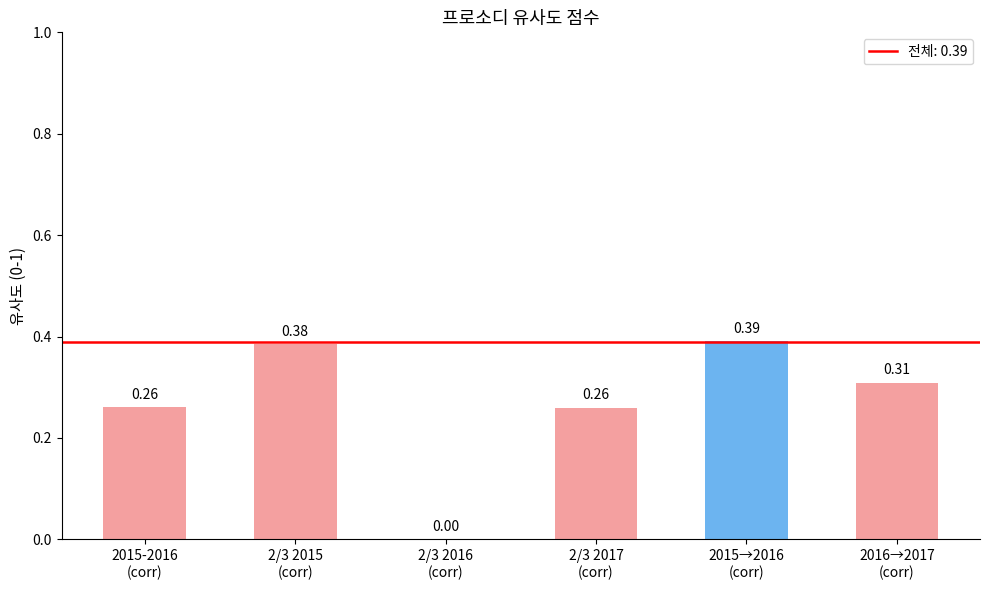

How many values are between 0 and 1?

6